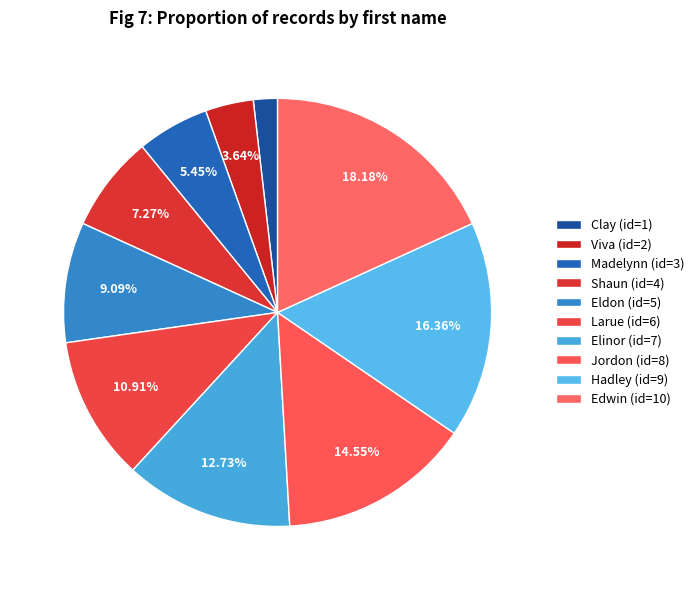

What percentage do Madelynn and Hadley together represent?

21.8%